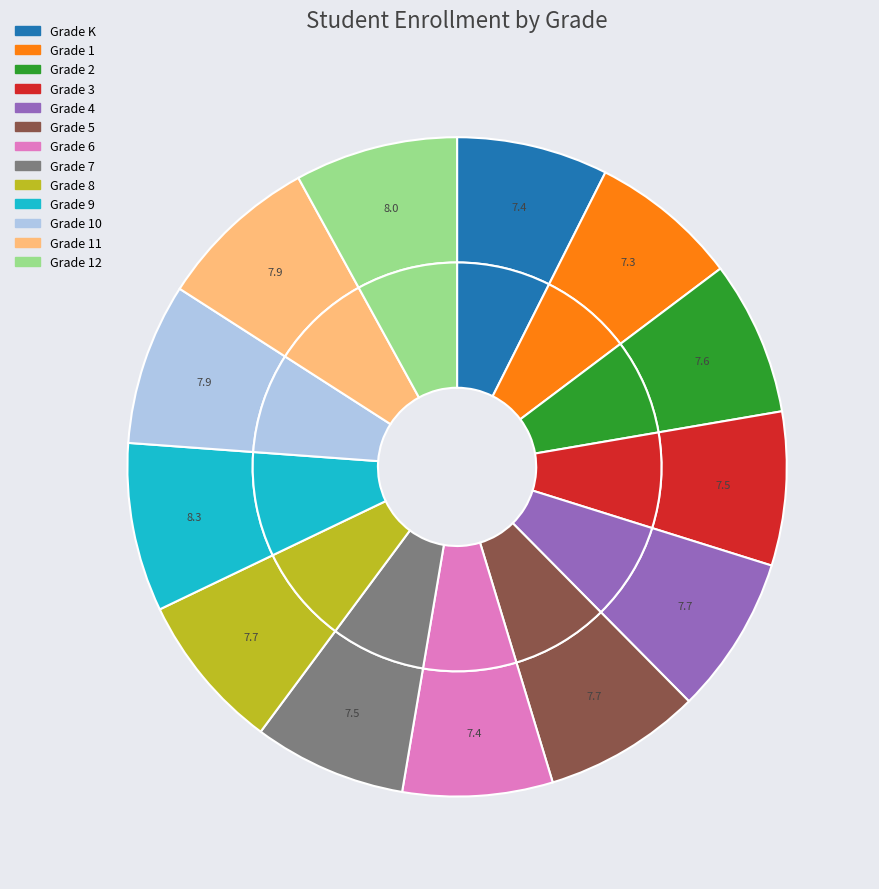

What percentage is NOT represented by Grade 8?

92.3%